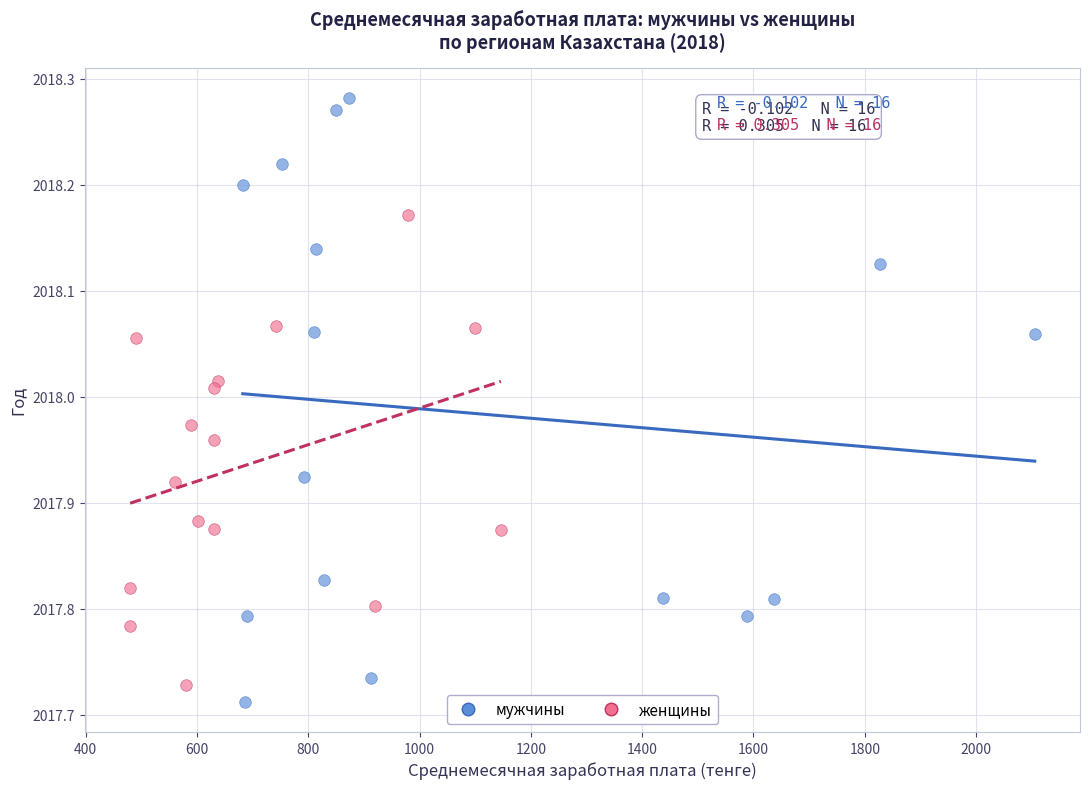

Which series has the widest spread of Y values?

мужчины